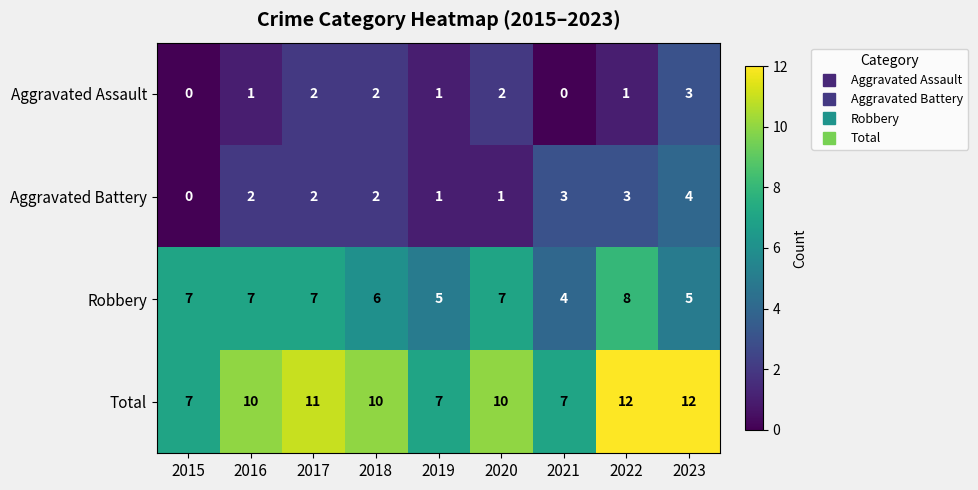

How many Total values are between 7 and 11?

7